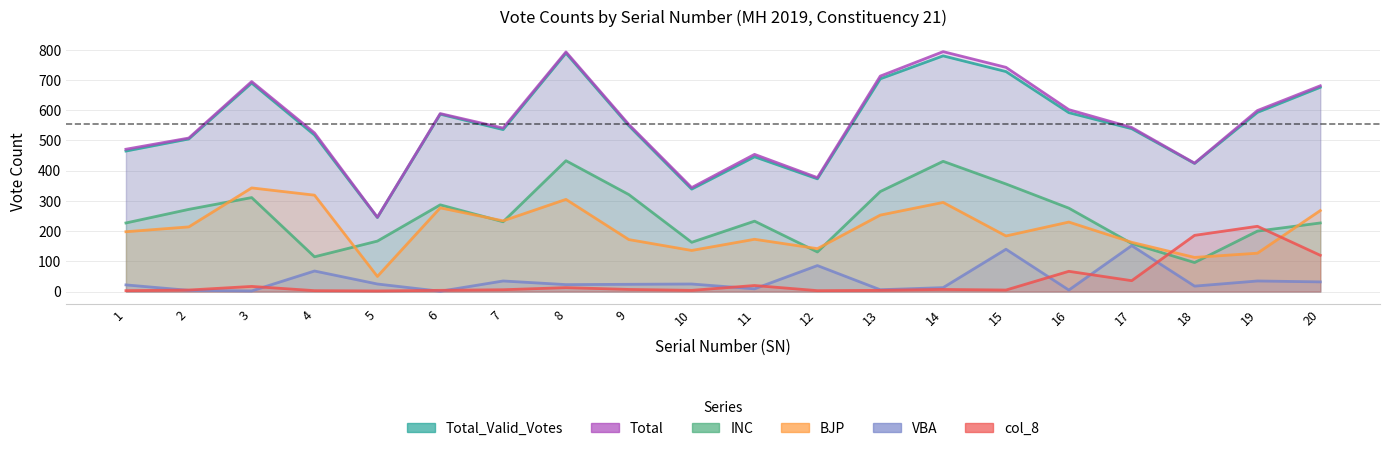

Which series changed the most between 3 and 10?

Total_Valid_Votes